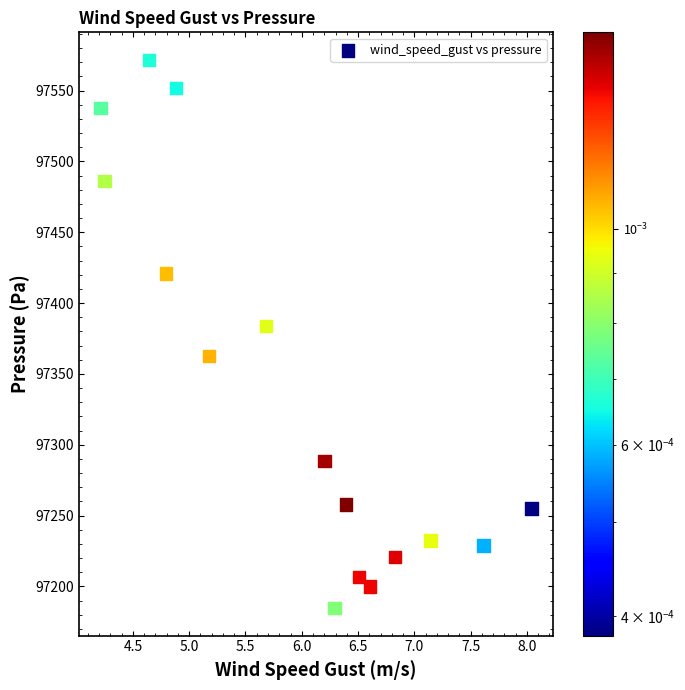

What Y value in the scatter plot is closest to 97378?

97384.0